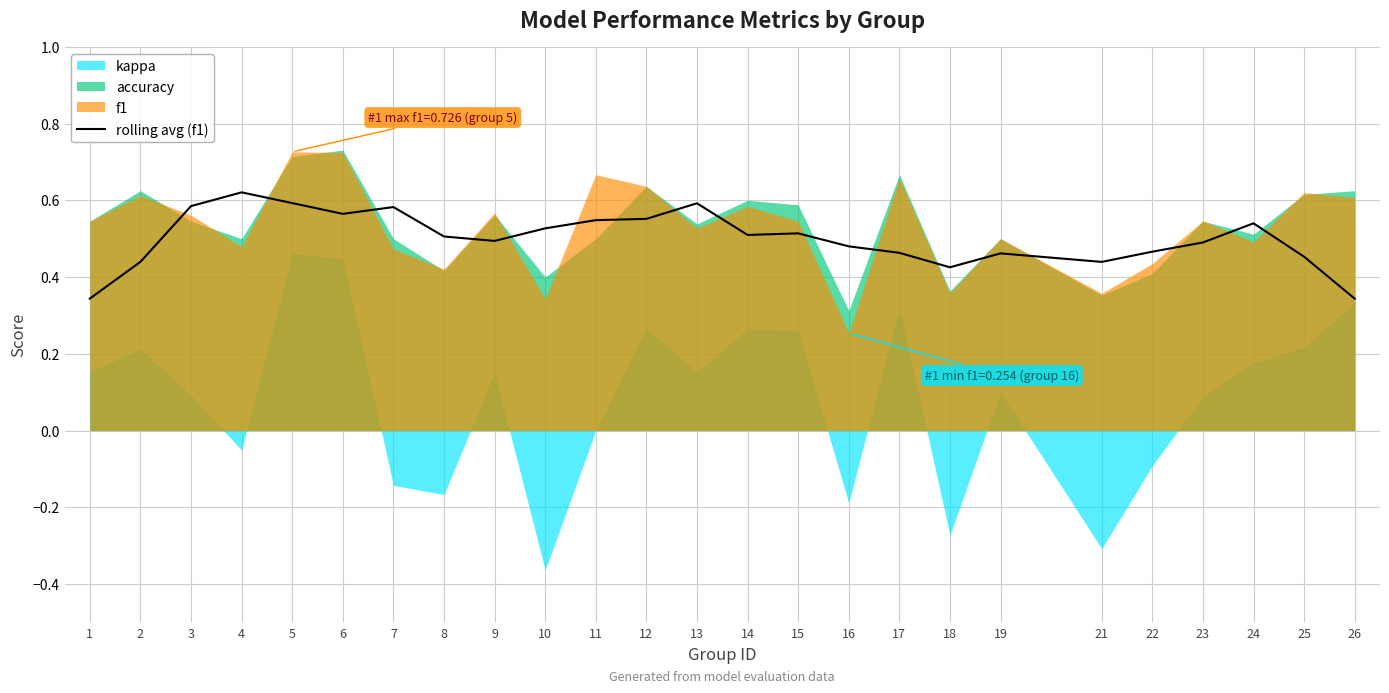

True or false: the data shows 0.8 at 2.

False